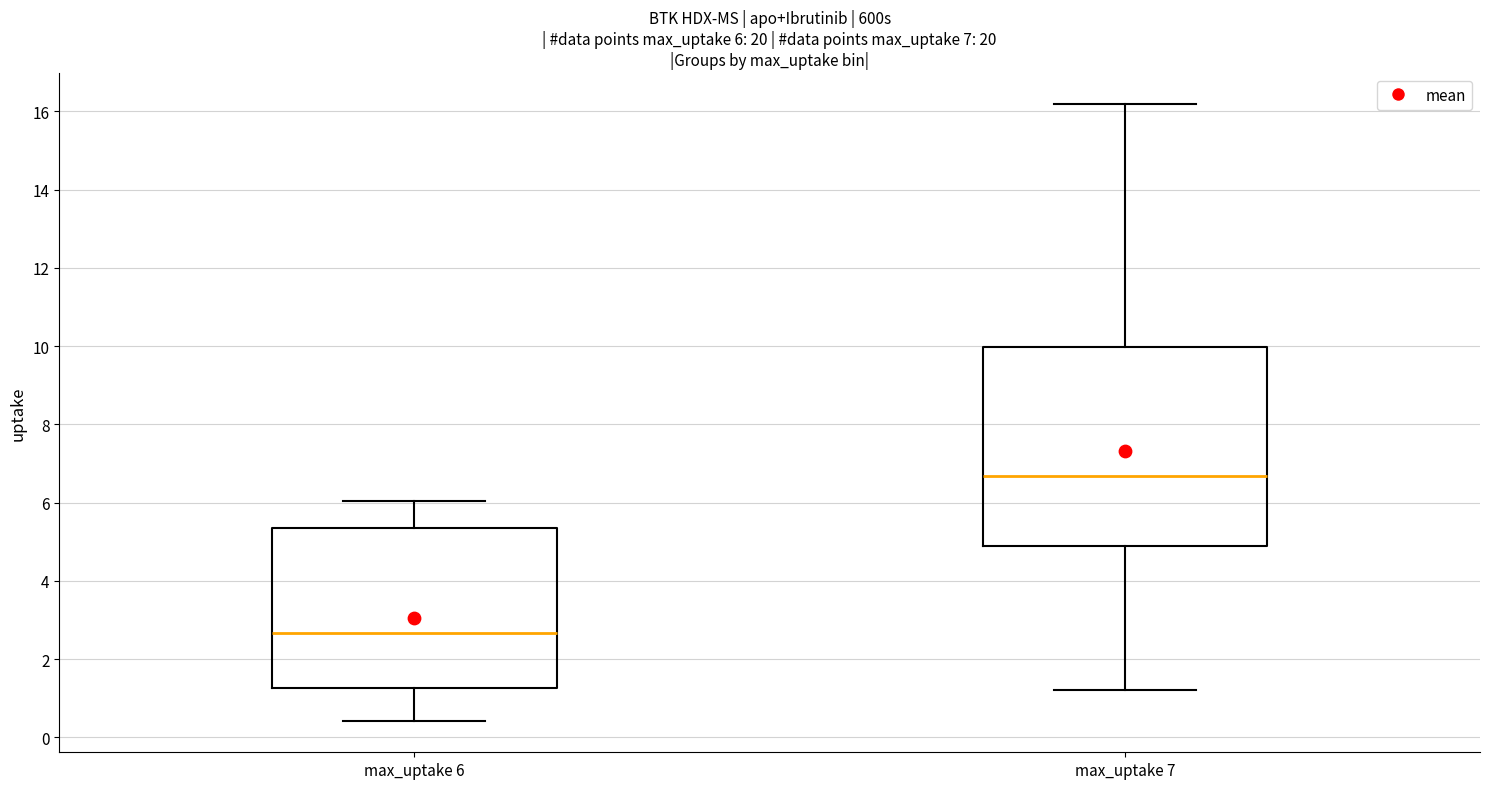

Comparing the boxes themselves (not the whiskers), which one is the tallest?

max_uptake 7